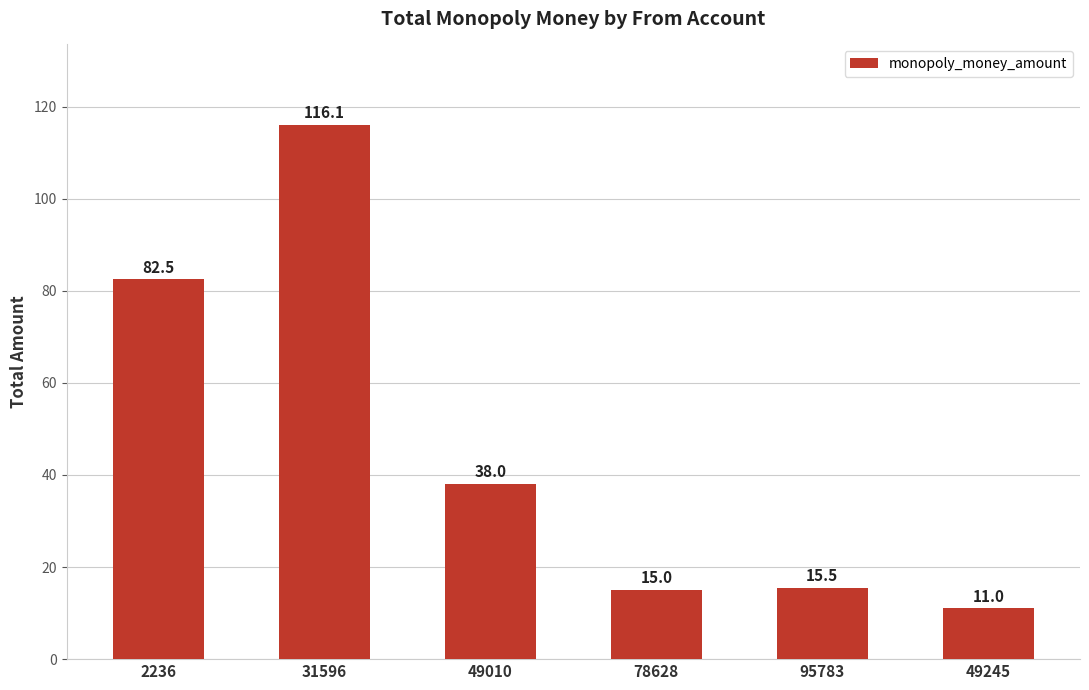

What is the label of the 2nd bar from the left?

31596